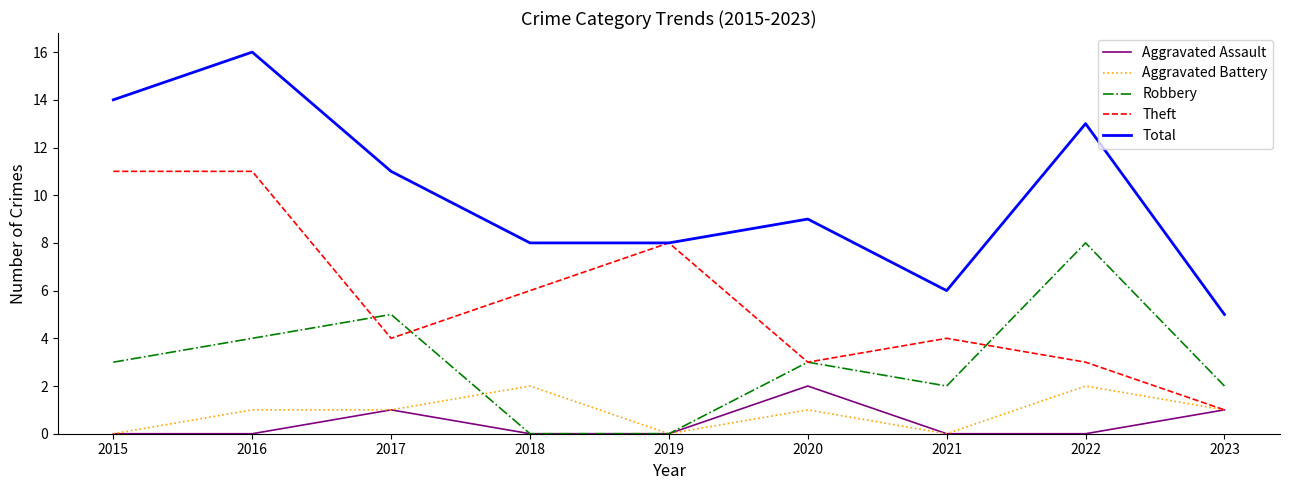

What is the spread (max minus min) of values at 2017?

10